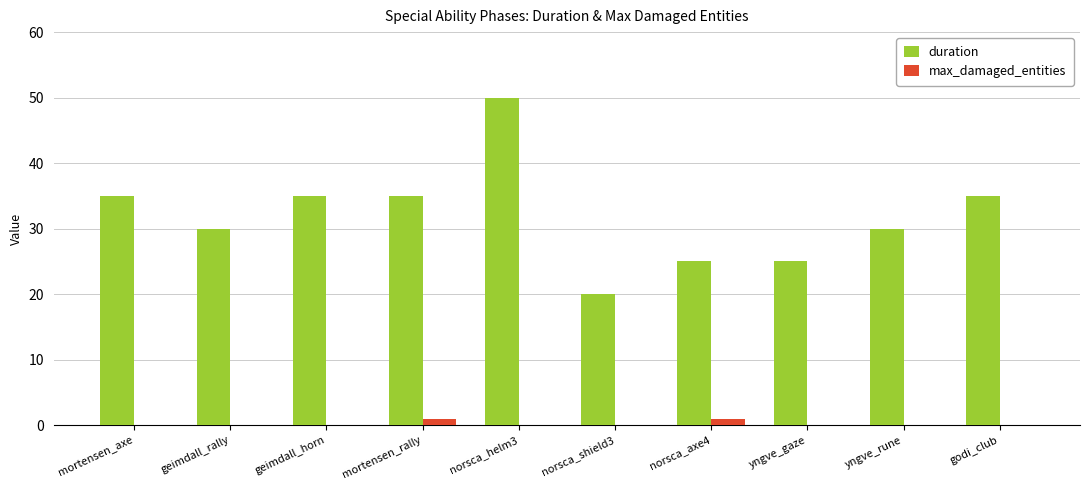

True or false: max_damaged_entities has a value of 0 at godi_club.

True